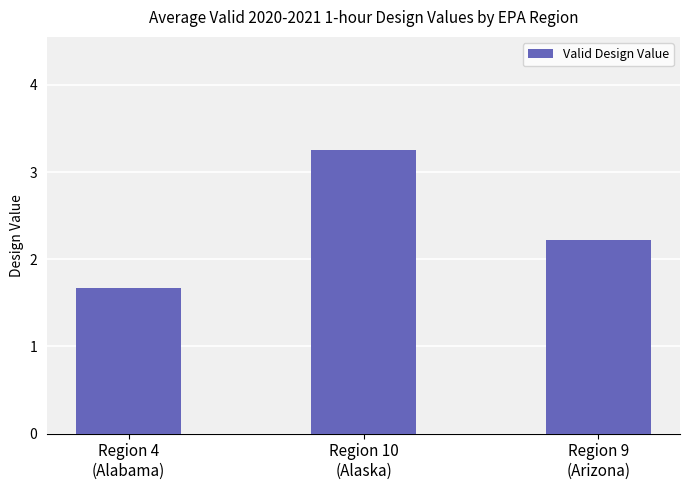

What is the label of the 2nd bar from the left?

Region 10
(Alaska)